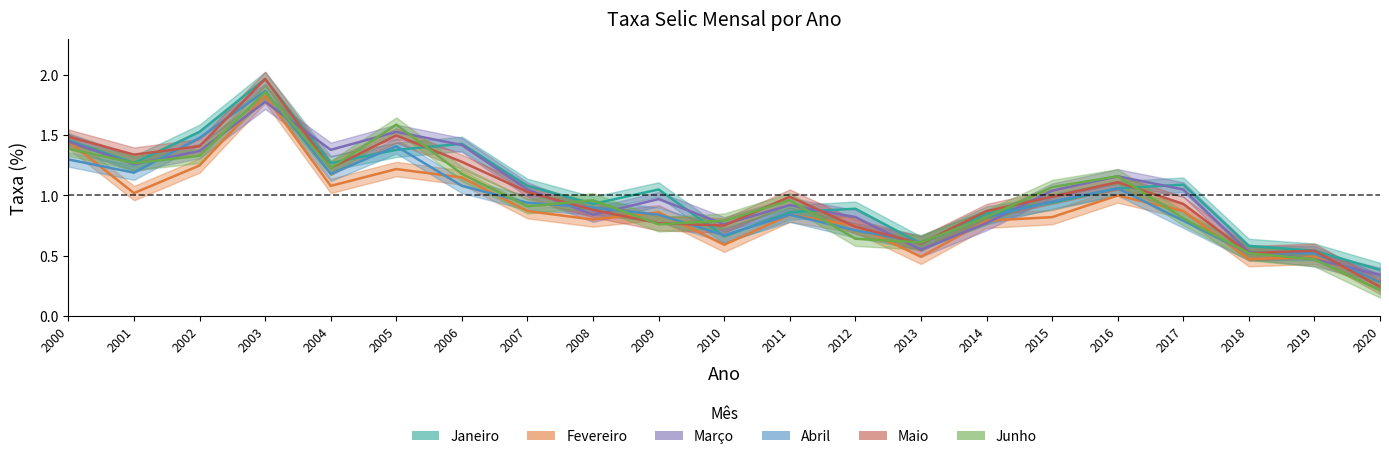

What is the total value across all series at 2009?

5.2